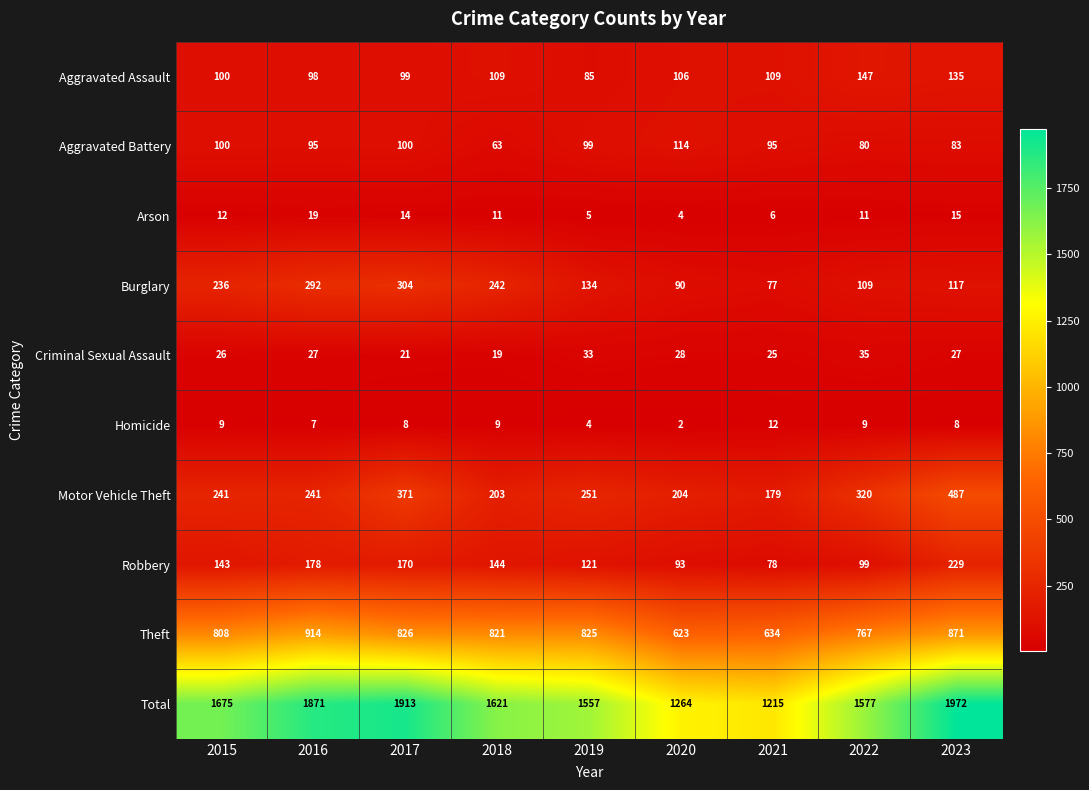

Which series changed the most between 2019 and 2021?

Total